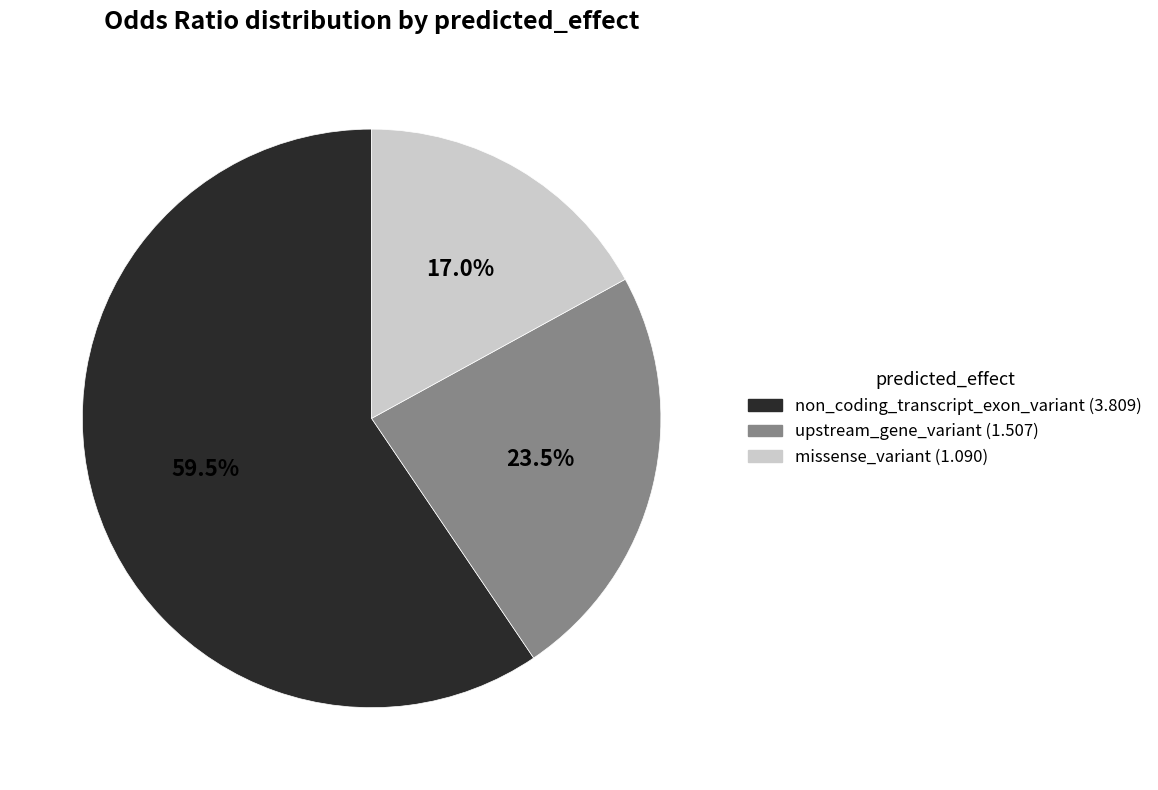

Is it true that non_coding_transcript_exon_variant is 45% of the pie?

False